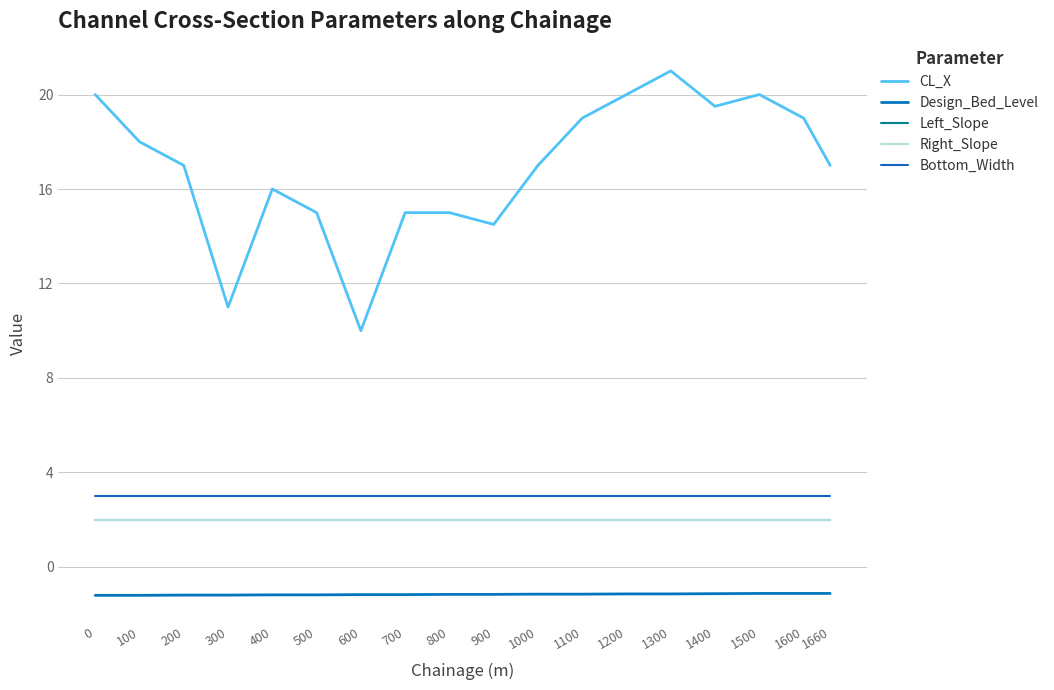

True or false: CL_X has a value of 3.9 at 900.

False